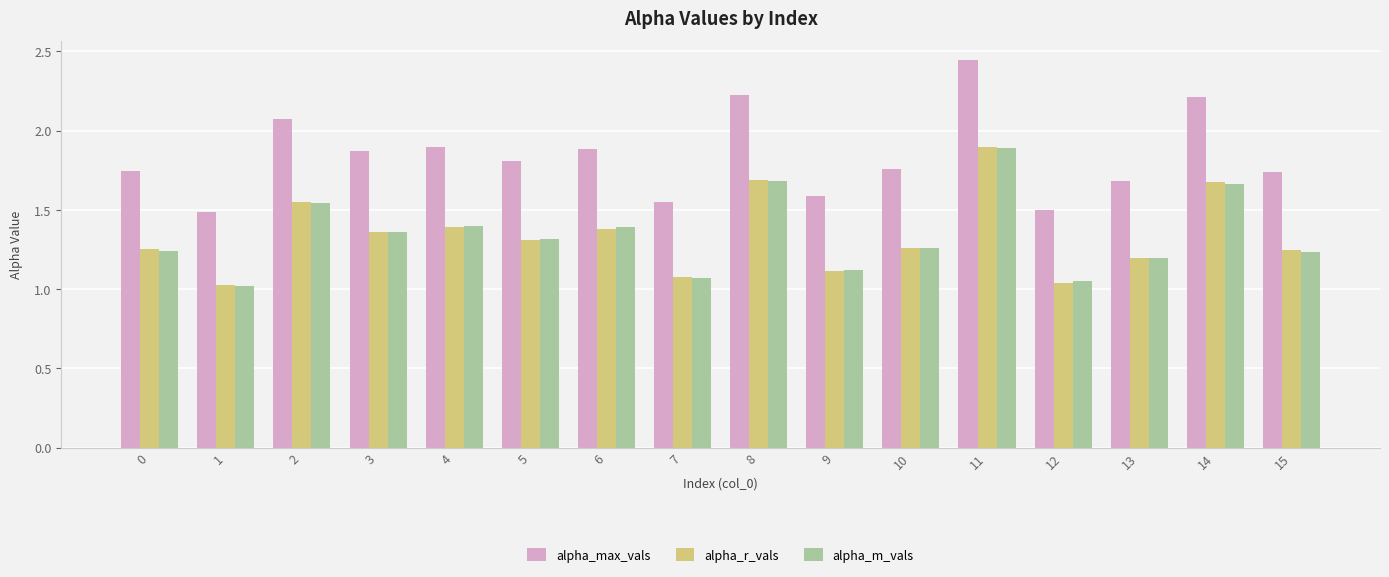

Are the bars horizontal?

No